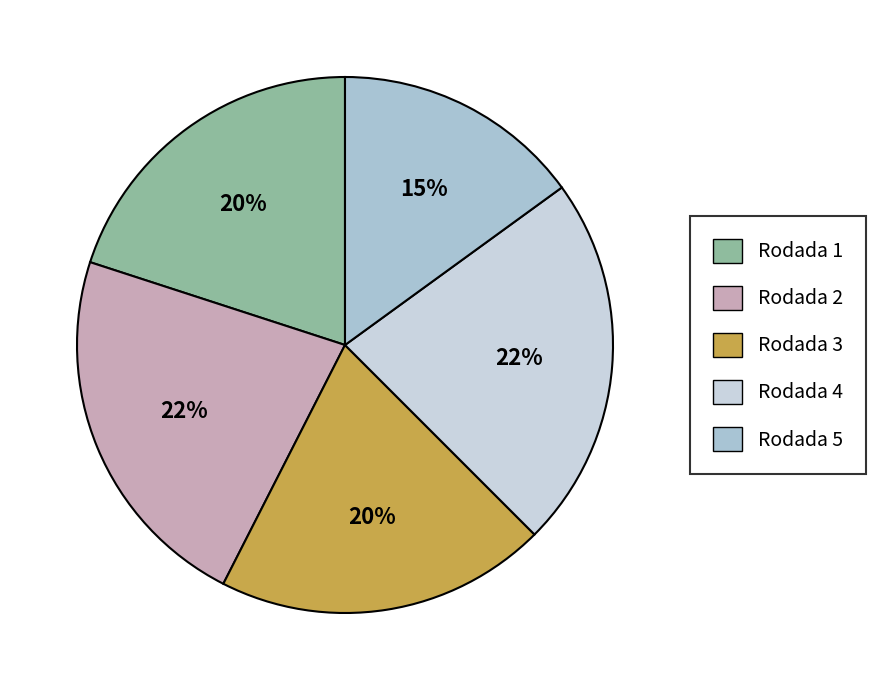

Approximately how many times larger is the value at Rodada 4 compared to Rodada 2?

1.0